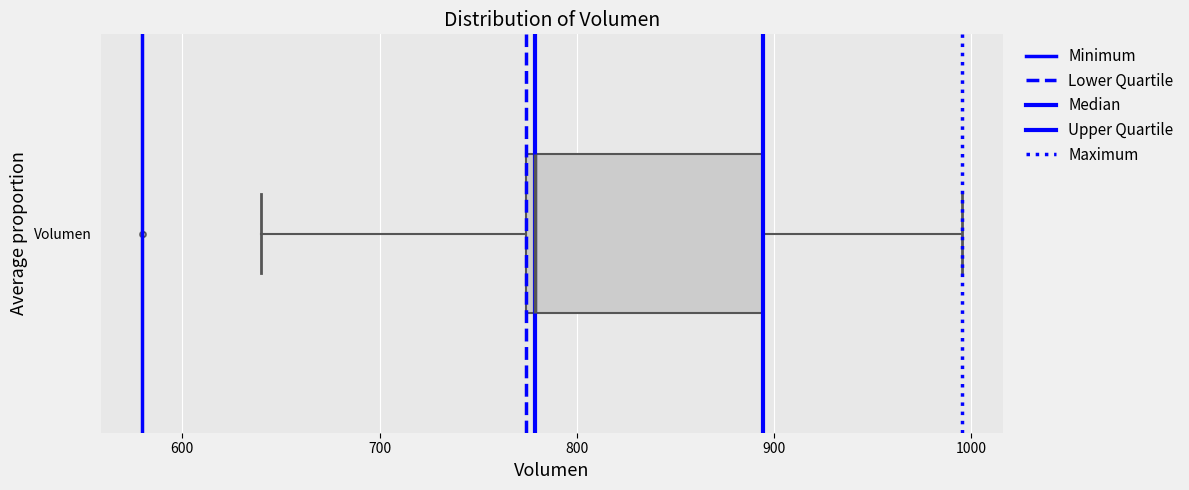

Transcribe this box plot: give where the median line is, the range the box spans, and where the two whiskers end, as read against the x-axis. The values are not printed on the chart, so give them approximately, as read against the axis.

median 780, box 770 to 890, whiskers 640 to 1000